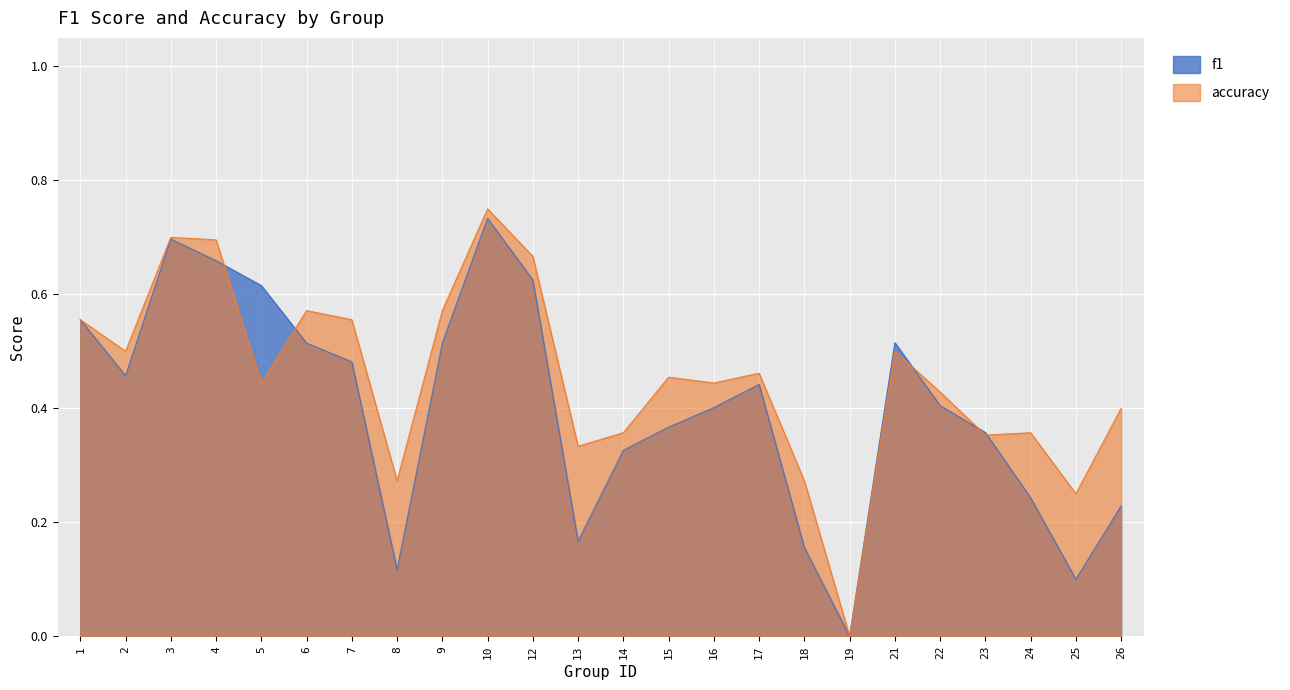

In accuracy, how many points are higher than both neighbors (excluding endpoints)?

7